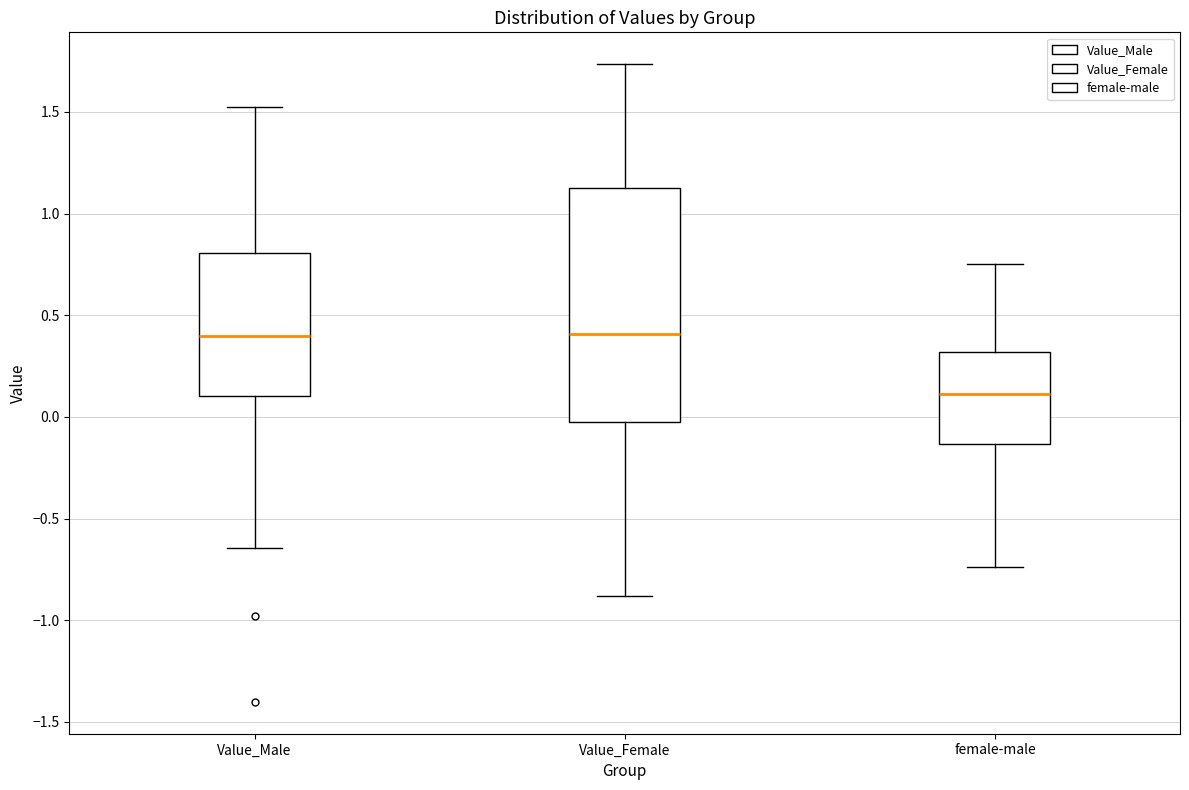

Comparing the boxes themselves (not the whiskers), which one is the tallest?

Value_Female